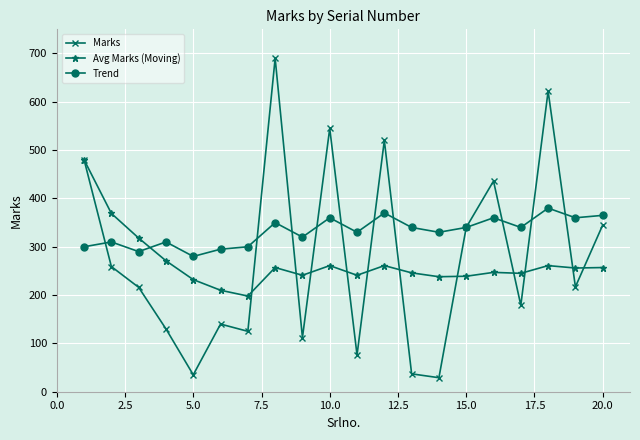

Does the chart have visible grid lines?

Yes